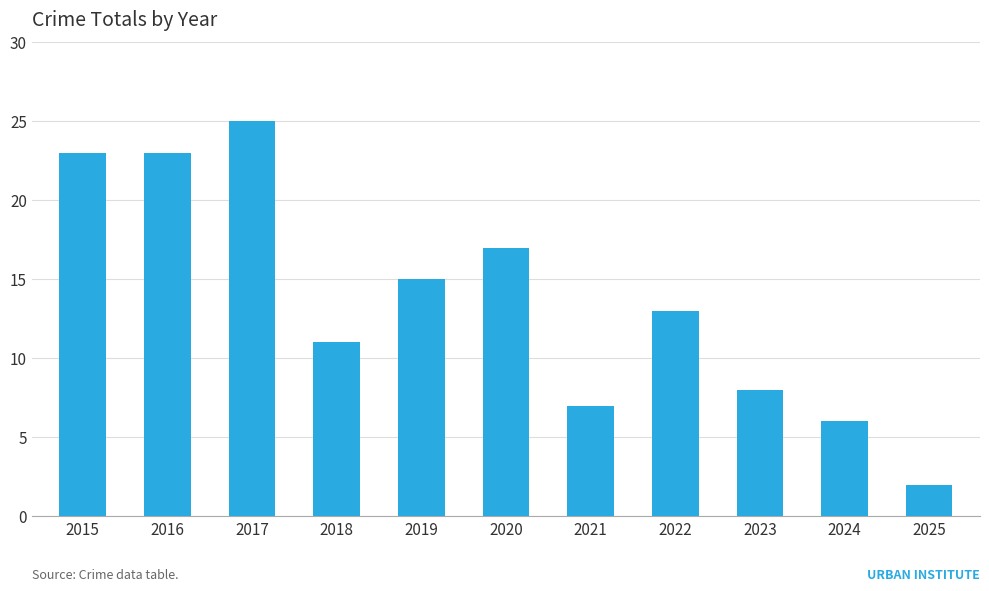

What is the sum of all values?

150